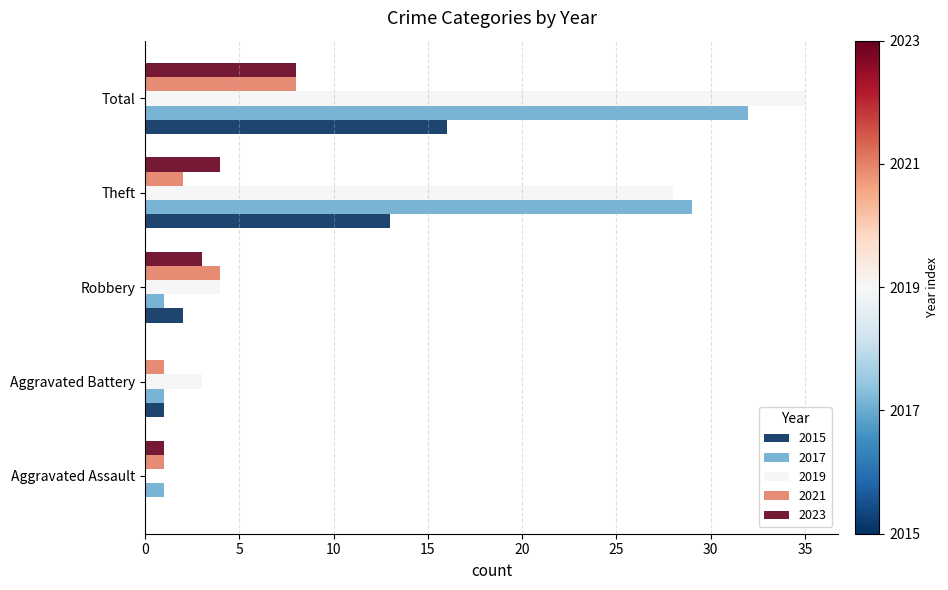

Between Aggravated Assault and Total, which series saw the biggest shift?

2019